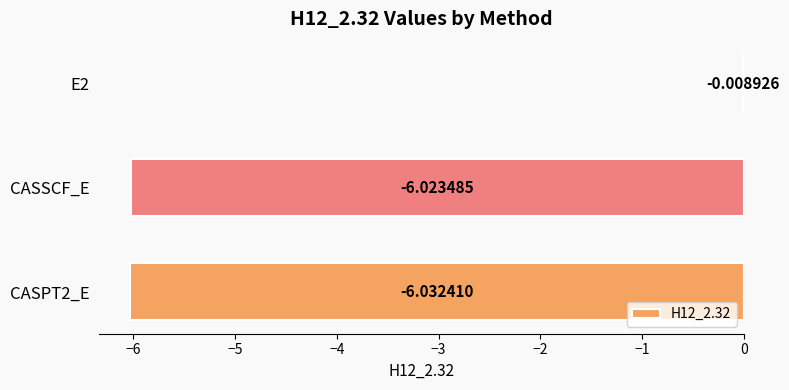

What is the sum of all values?

-12.1